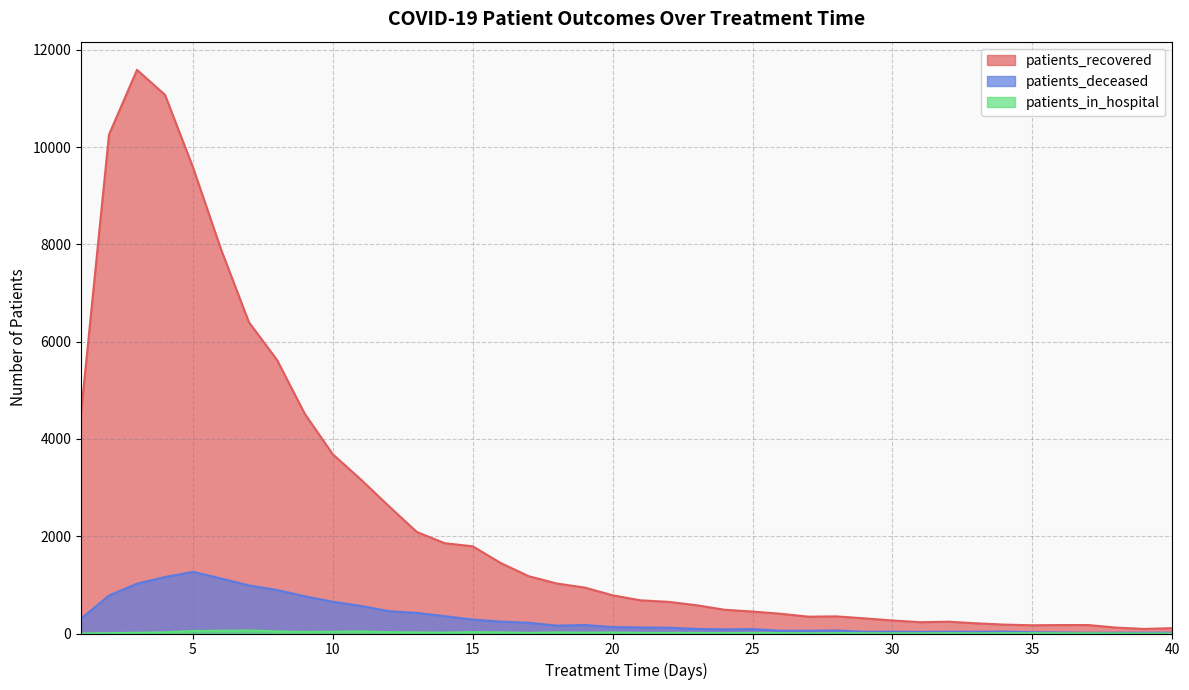

Reading left to right, transcribe all the data shown in this chart.

patients_recovered: 1=4527	2=10256	3=11586	4=11072	5=9583	6=7901	7=6398	8=5627	9=4512	10=3682	11=3166	12=2618	13=2087	14=1856	15=1792	16=1448	17=1178	18=1028	19=944	20=785	21=682	22=650	23=581	24=488	25=451	26=406	27=346	28=352	29=311	30=268	31=232	32=243	33=209	34=183	35=169	36=174	37=174	38=121	39=94	40=110
patients_deceased: 1=306	2=780	3=1025	4=1160	5=1268	6=1131	7=988	8=895	9=765	10=652	11=567	12=459	13=423	14=356	15=286	16=245	17=220	18=162	19=175	20=132	21=124	22=119	23=94	24=85	25=89	26=57	27=57	28=62	29=35	30=37	31=33	32=36	33=35	34=39	35=26	36=22	37=15	38=16	39=16	40=16
patients_in_hospital: 1=0	2=8	3=15	4=25	5=52	6=56	7=62	8=44	9=32	10=37	11=44	12=28	13=22	14=18	15=29	16=23	17=13	18=23	19=17	20=21	21=13	22=13	23=12	24=8	25=13	26=9	27=5	28=8	29=6	30=4	31=4	32=7	33=4	34=7	35=7	36=5	37=5	38=1	39=0	40=0